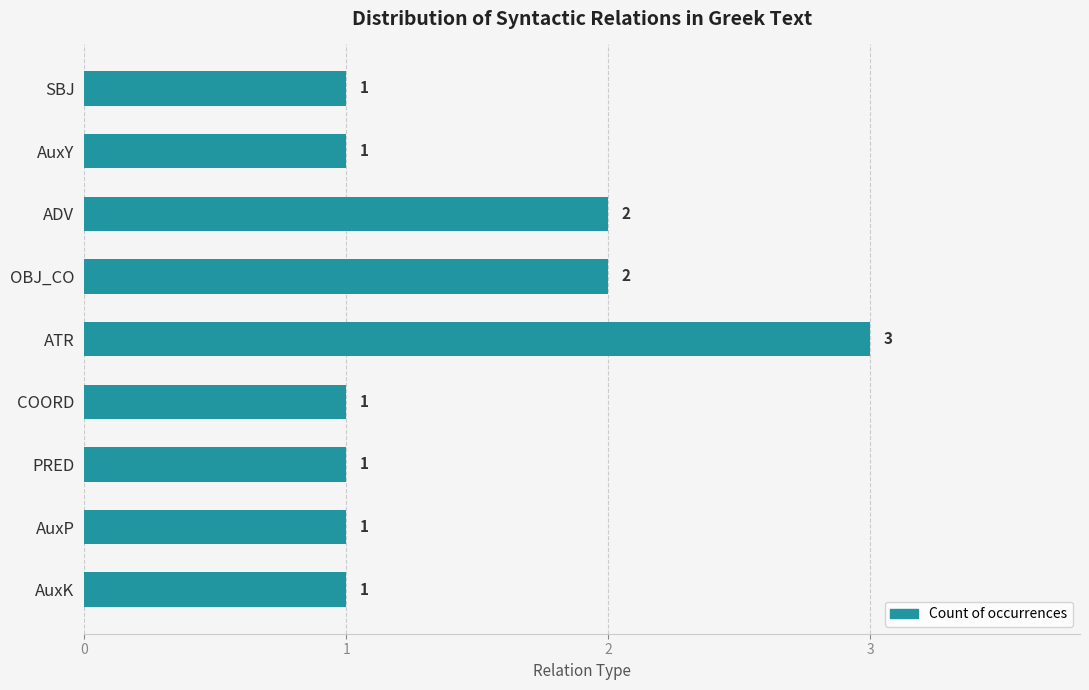

Count the number of data series in this chart.

1